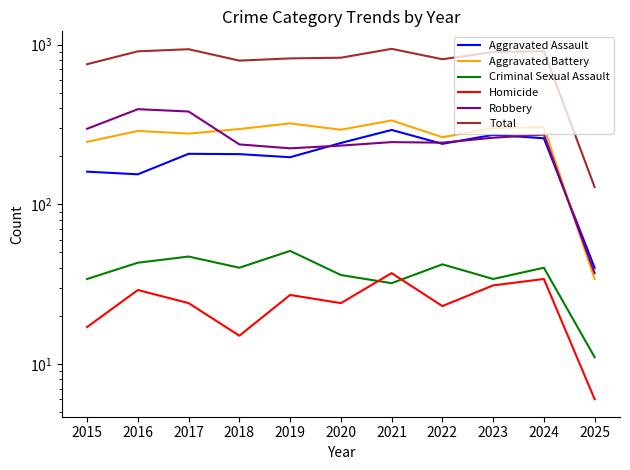

Where is Aggravated Battery nearest to the value 184?

2015